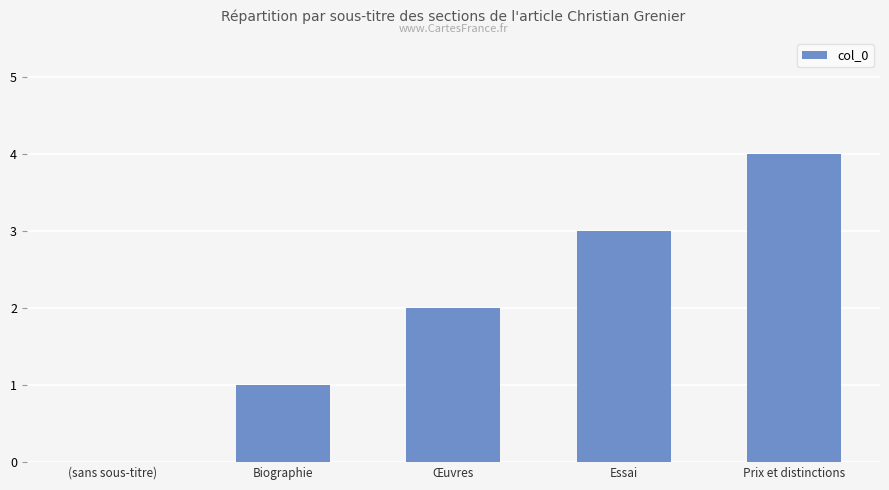

Is it true that the value at (sans sous-titre) is 0?

True